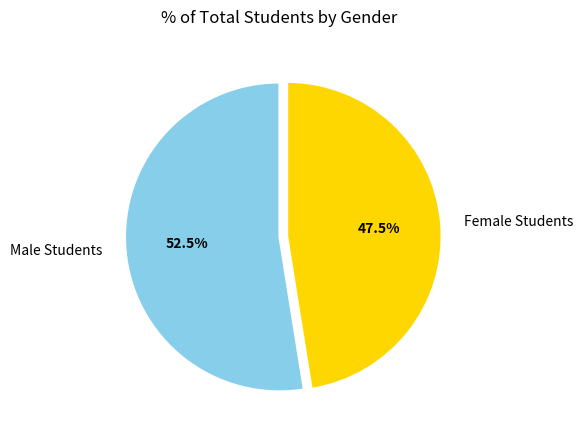

Does any single category account for the majority?

Yes